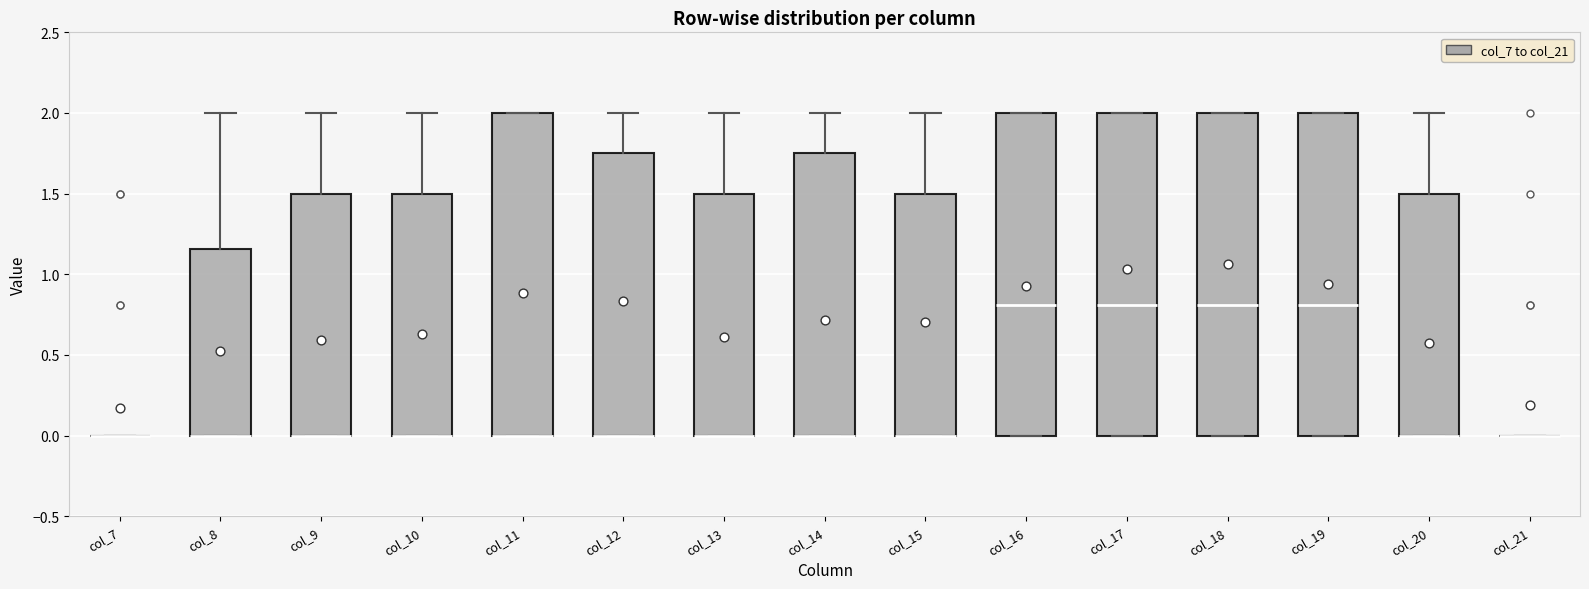

Reading left to right, read every box against the y-axis: the position of its median line, the range the box covers, and the ends of its whiskers. The values are not printed on the chart, so give them approximately, as read against the axis.

col_7: box collapsed to a line at 0.00, whiskers 0.00 to 0.00
col_8: median 0.00 (drawn on the box's lower edge), box 0.00 to 1.15, whiskers 0.00 to 2.00
col_9: median 0.00 (drawn on the box's lower edge), box 0.00 to 1.50, whiskers 0.00 to 2.00
col_10: median 0.00 (drawn on the box's lower edge), box 0.00 to 1.50, whiskers 0.00 to 2.00
col_11: median 0.00 (drawn on the box's lower edge), box 0.00 to 2.00, whiskers 0.00 to 2.00
col_12: median 0.00 (drawn on the box's lower edge), box 0.00 to 1.75, whiskers 0.00 to 2.00
col_13: median 0.00 (drawn on the box's lower edge), box 0.00 to 1.50, whiskers 0.00 to 2.00
col_14: median 0.00 (drawn on the box's lower edge), box 0.00 to 1.75, whiskers 0.00 to 2.00
col_15: median 0.00 (drawn on the box's lower edge), box 0.00 to 1.50, whiskers 0.00 to 2.00
col_16: median 0.80, box 0.00 to 2.00, whiskers 0.00 to 2.00
col_17: median 0.80, box 0.00 to 2.00, whiskers 0.00 to 2.00
col_18: median 0.80, box 0.00 to 2.00, whiskers 0.00 to 2.00
col_19: median 0.80, box 0.00 to 2.00, whiskers 0.00 to 2.00
col_20: median 0.00 (drawn on the box's lower edge), box 0.00 to 1.50, whiskers 0.00 to 2.00
col_21: box collapsed to a line at 0.00, whiskers 0.00 to 0.00